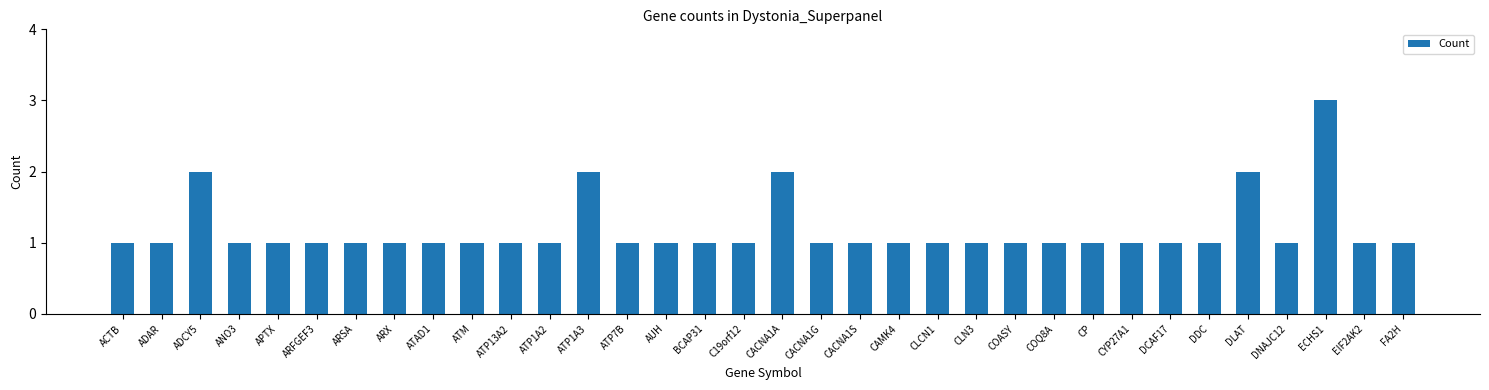

Reading left to right, list all the values displayed in this chart.

1	1	2	1	1	1	1	1	1	1	1	1	2	1	1	1	1	2	1	1	1	1	1	1	1	1	1	1	1	2	1	3	1	1